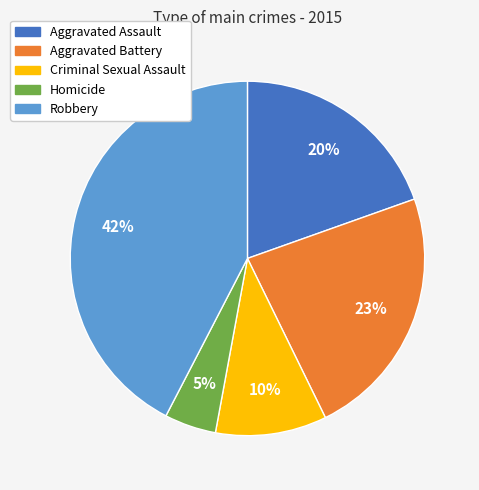

Count the number of slices in the pie.

5